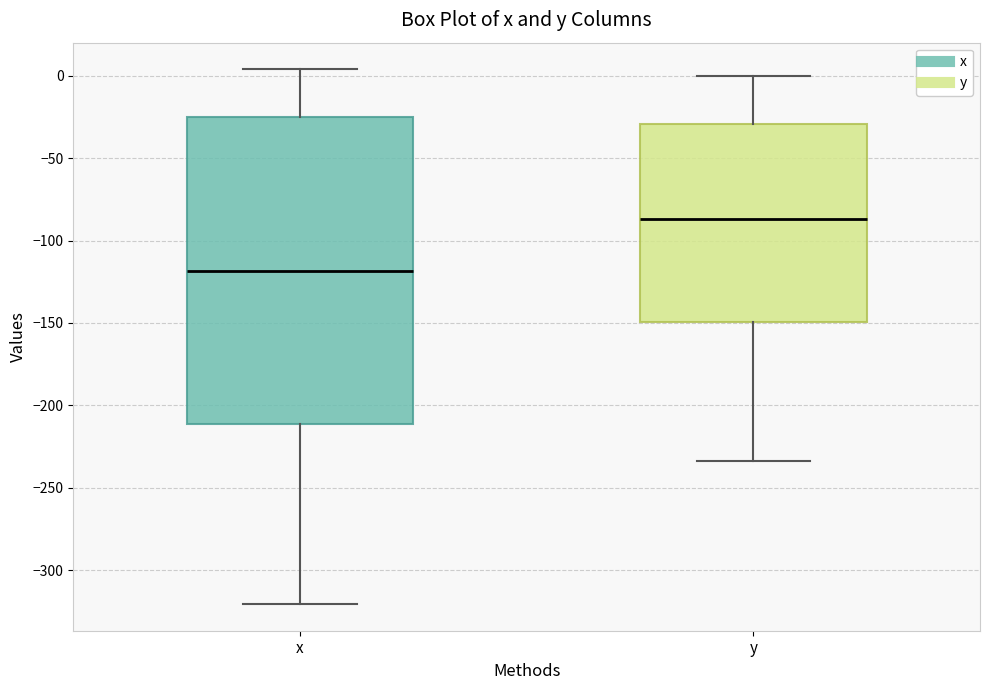

Reading left to right, read every box against the y-axis: the position of its median line, the range the box covers, and the ends of its whiskers. The values are not printed on the chart, so give them approximately, as read against the axis.

x: median -120, box -210 to -25, whiskers -320 to 5
y: median -85, box -150 to -30, whiskers -235 to 0